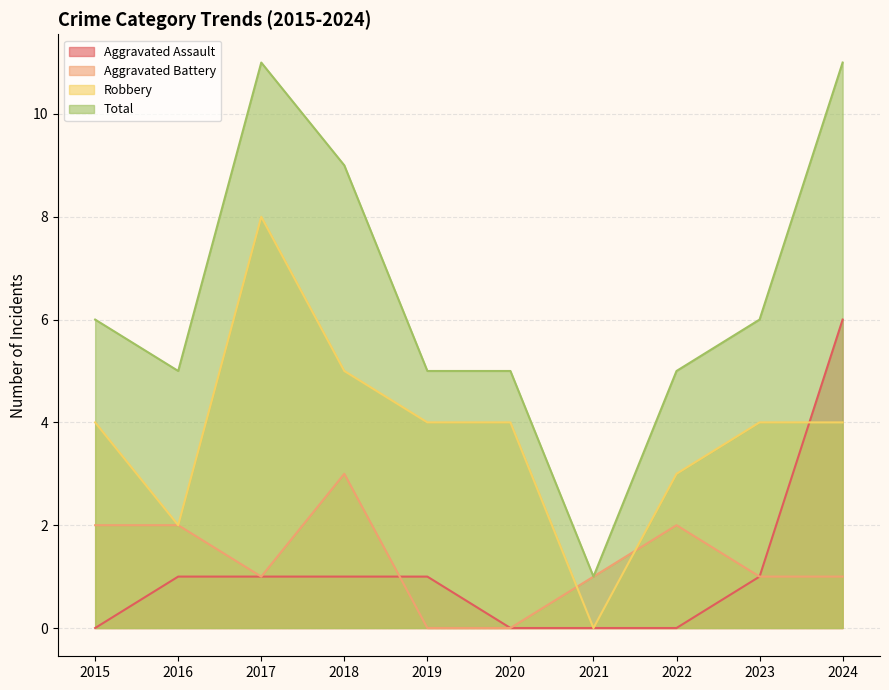

Which has a higher value, 2023 or 2018?

2023